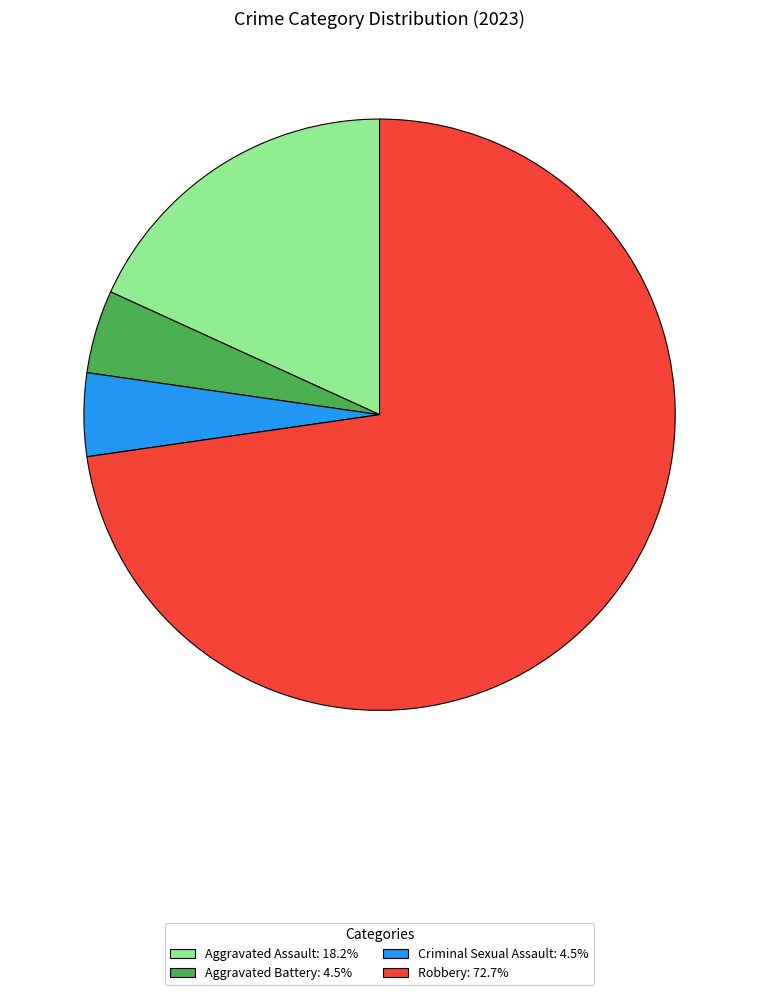

Approximately how many times larger is the value at Aggravated Assault compared to Criminal Sexual Assault?

4.0